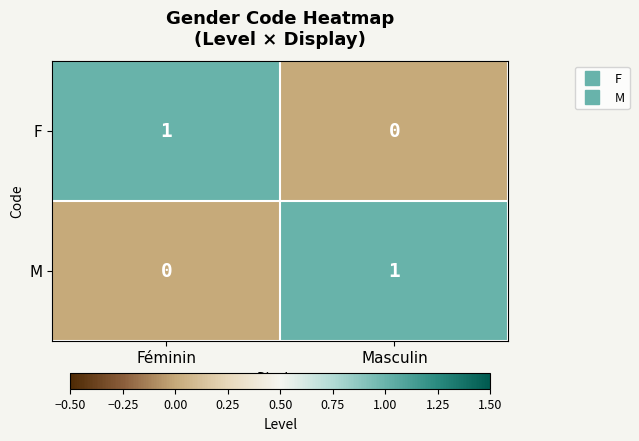

List the labels in order of M value, largest first.

Masculin, Féminin